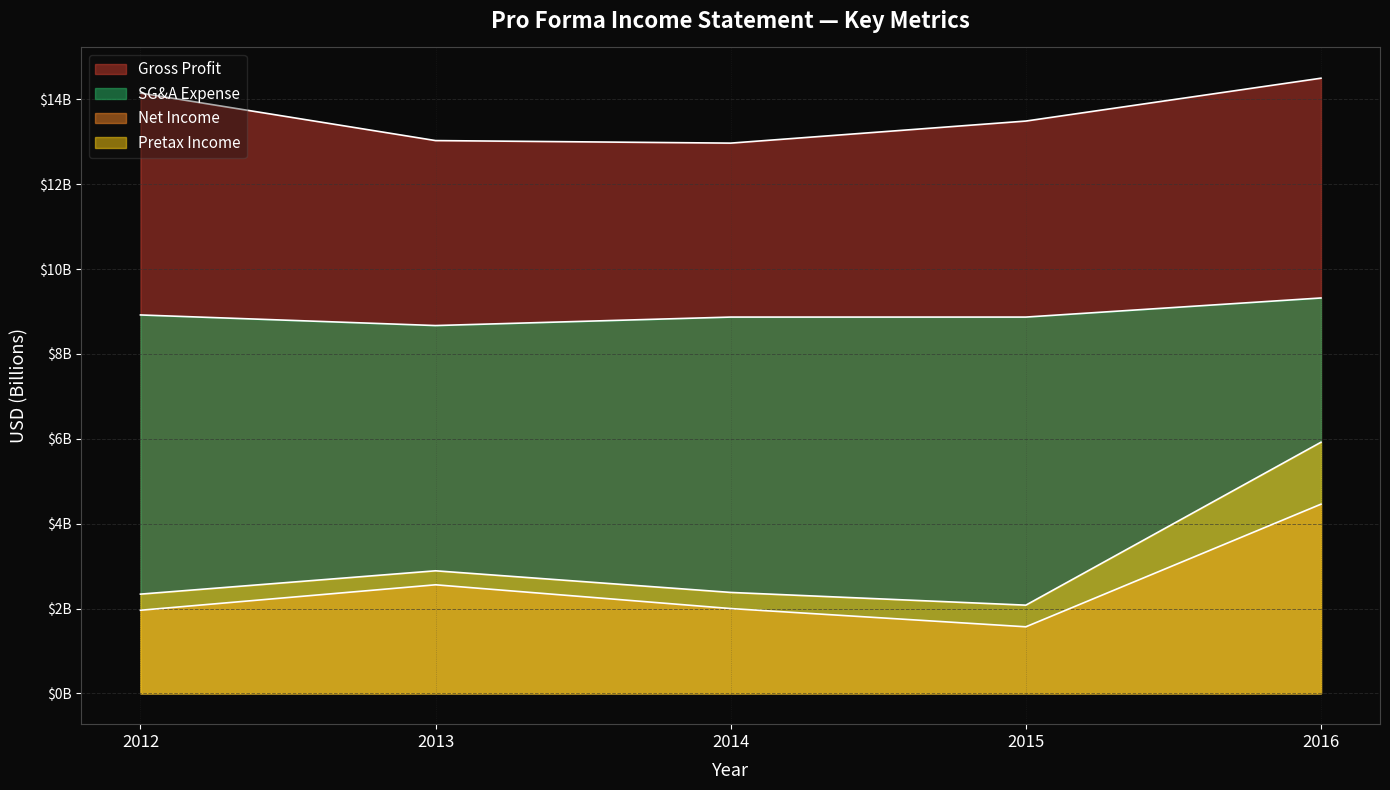

The value of SG&A Expense at 2015 is 8.9. True or false?

True